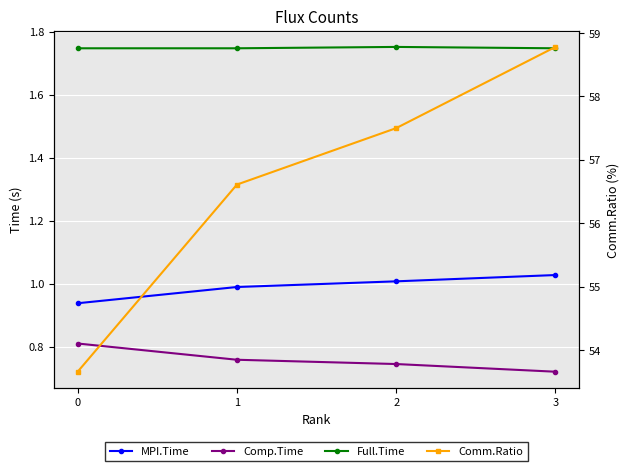

What is the difference between the second highest and minimum values in the Comm.Ratio series?

3.8